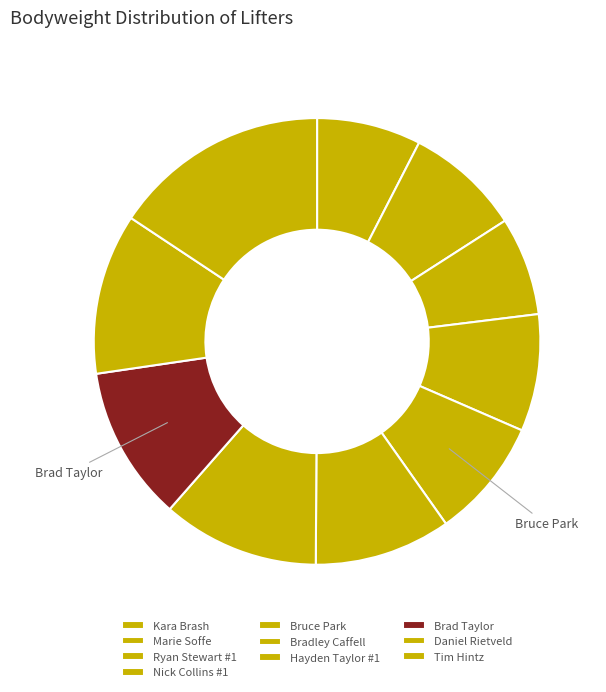

What percentage is NOT represented by Marie Soffe?

91.6%